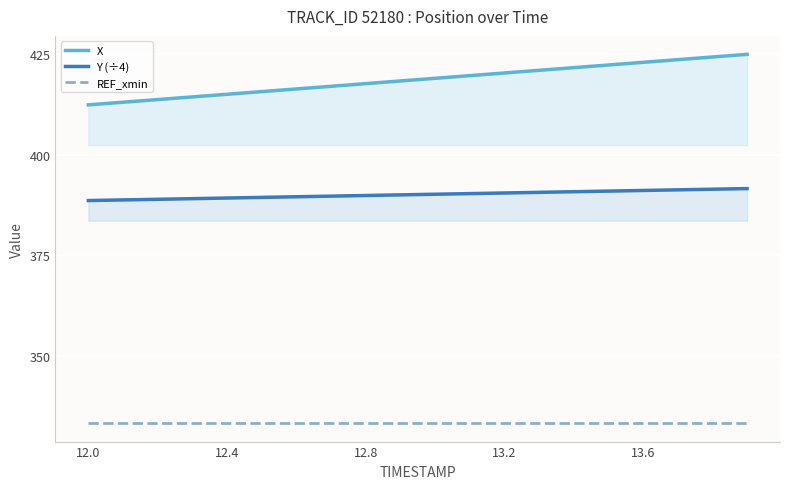

Rank the series by their average value, from lowest to highest.

REF_xmin, Y (÷4), X